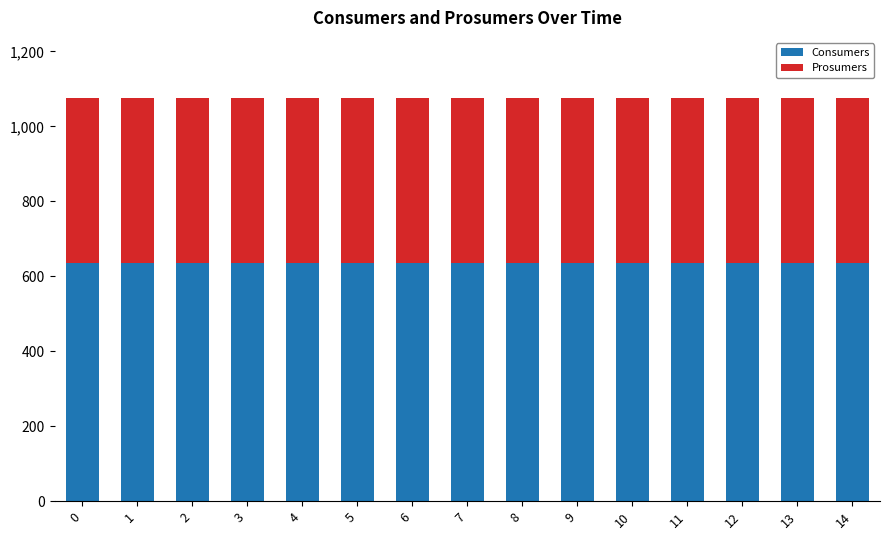

What is the total value across all series at 9?

1075